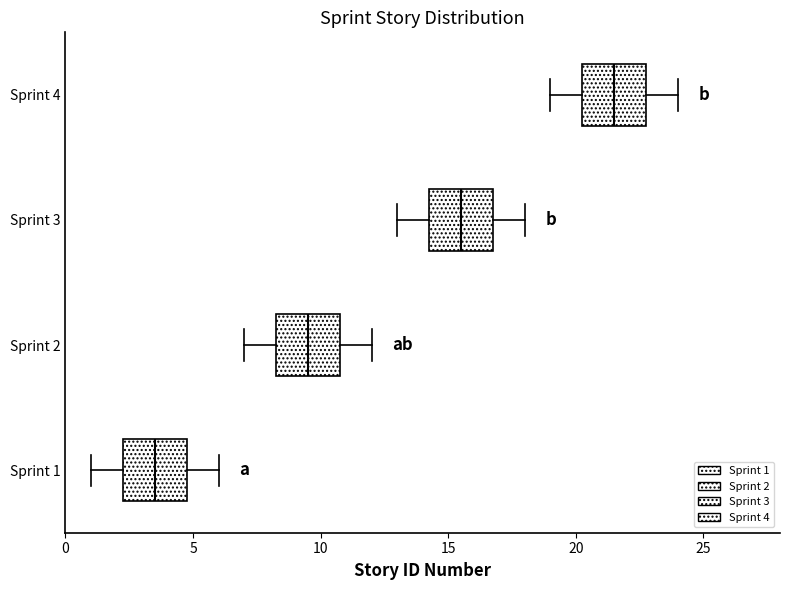

Which box has the furthest to the left median line?

Sprint 1